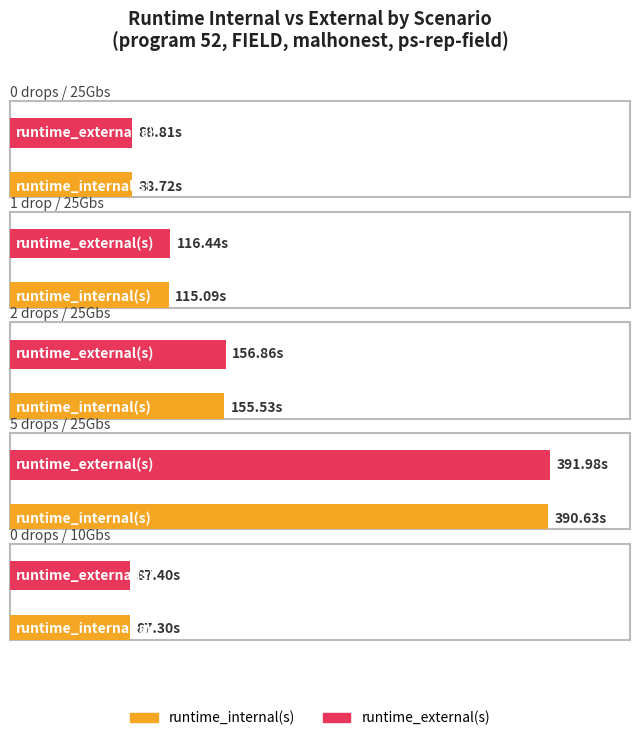

What is the minimum value shown in the chart?

87.3